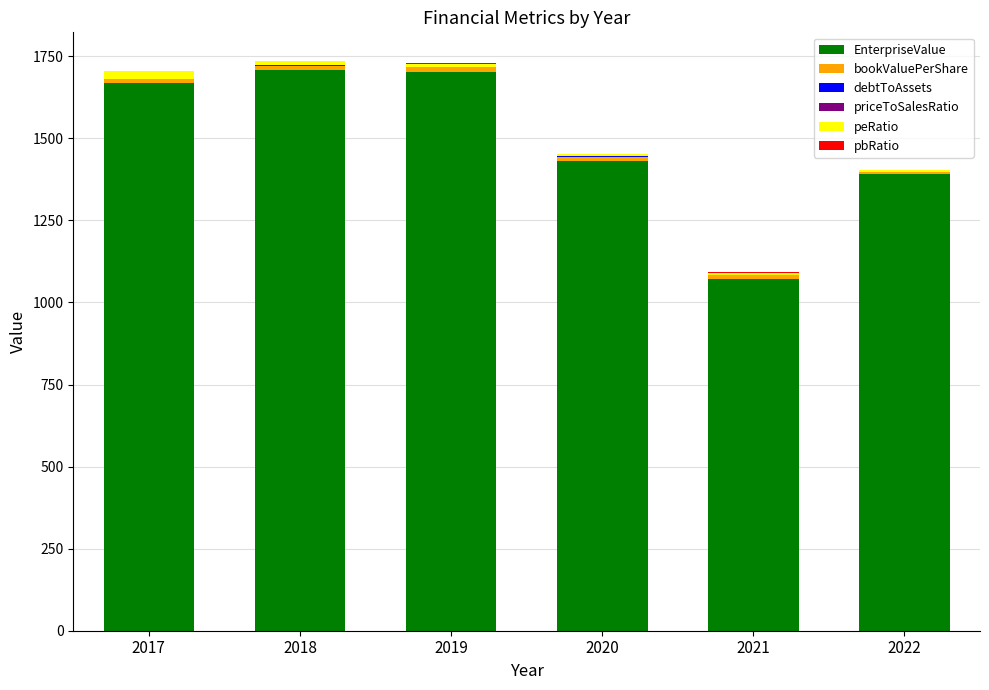

What is the highest value of the EnterpriseValue series?

1708.8